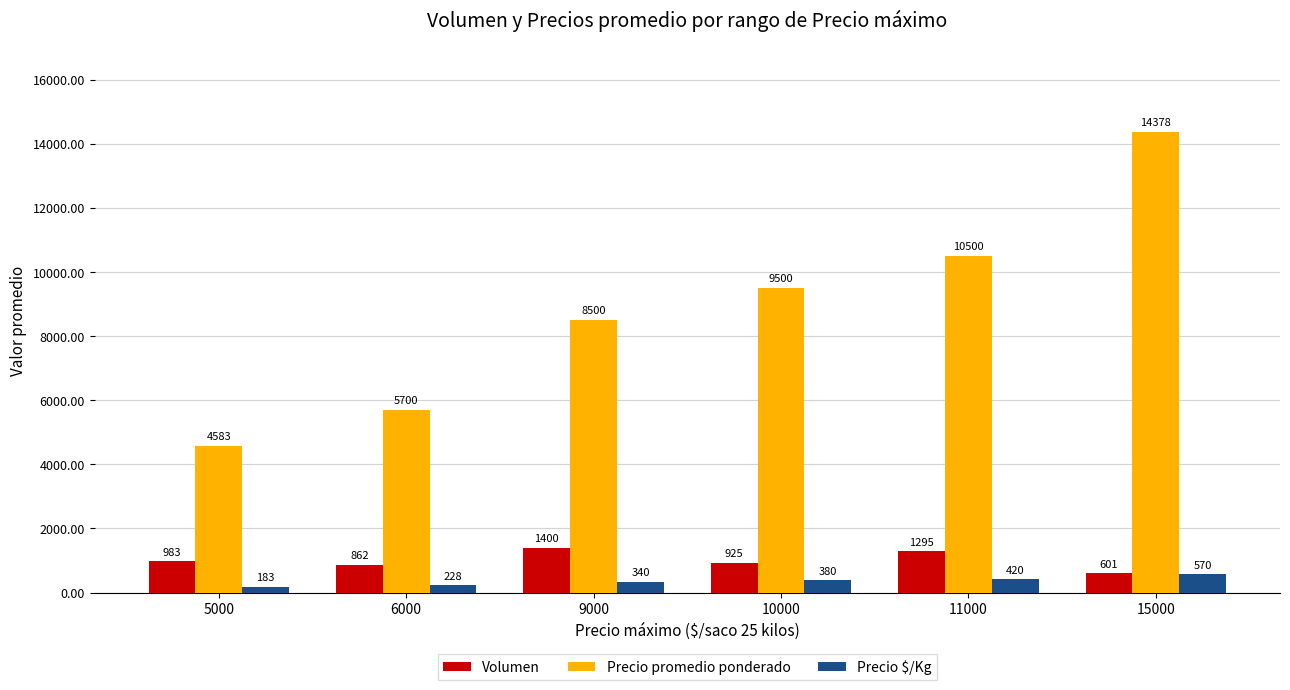

What is the difference between the maximum and minimum values in the Precio promedio ponderado series?

9795